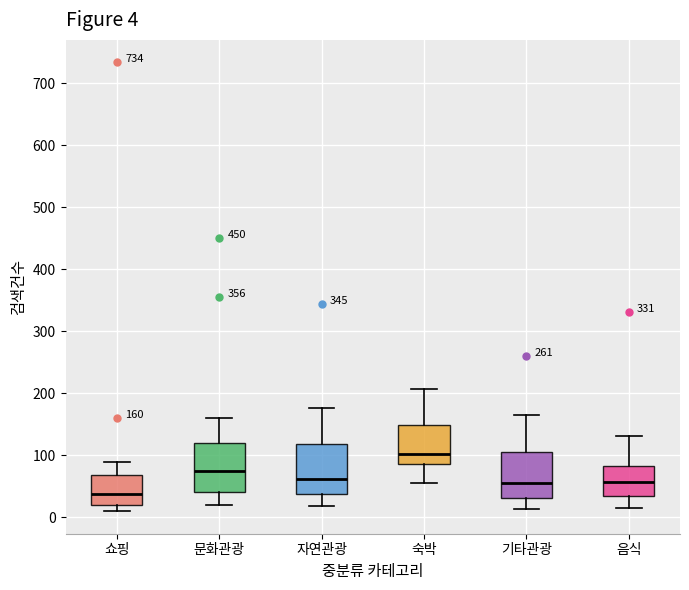

Which box's median line is the lowest?

쇼핑